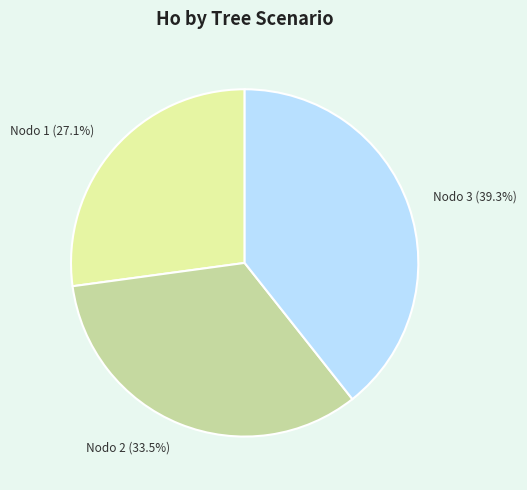

Is there any slice that represents more than half of the pie?

No